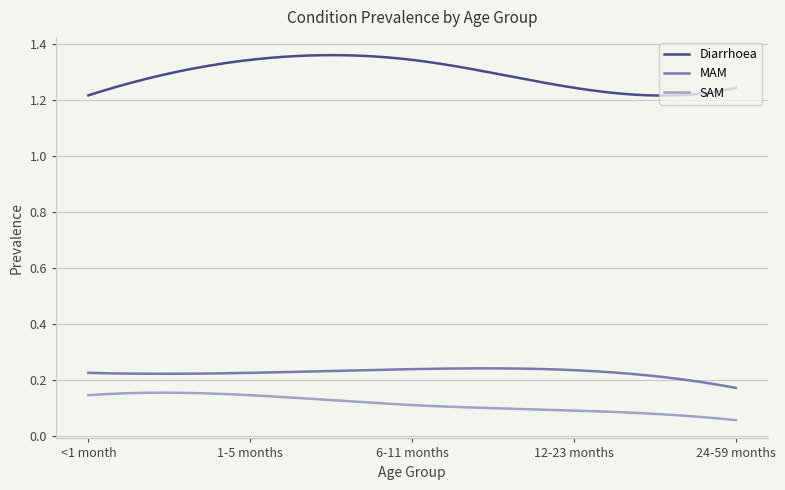

Which series has the largest range (max minus min)?

Diarrhoea